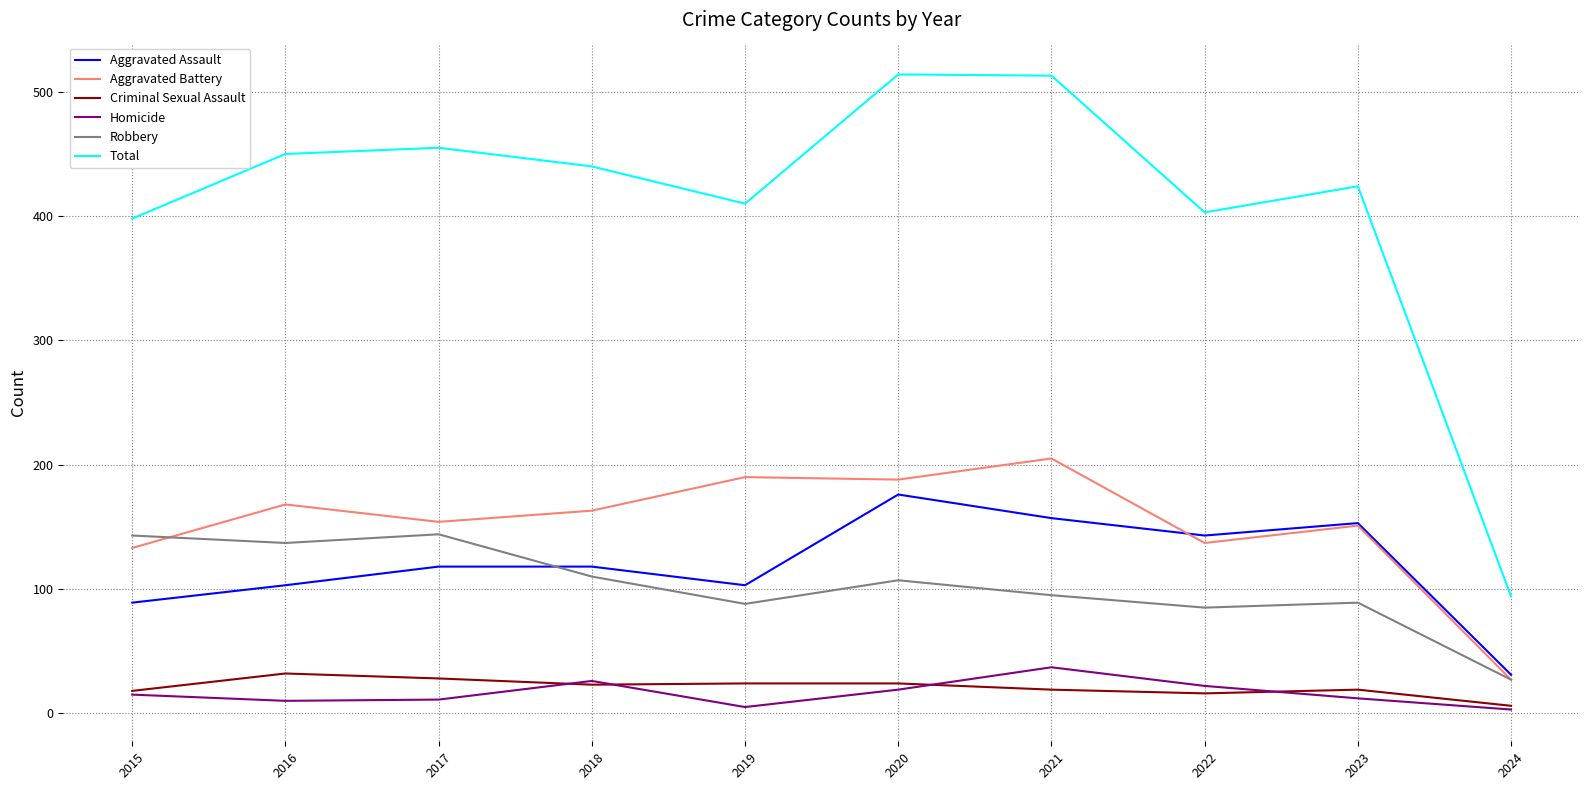

Is it true that Total equals 403 at 2022?

True